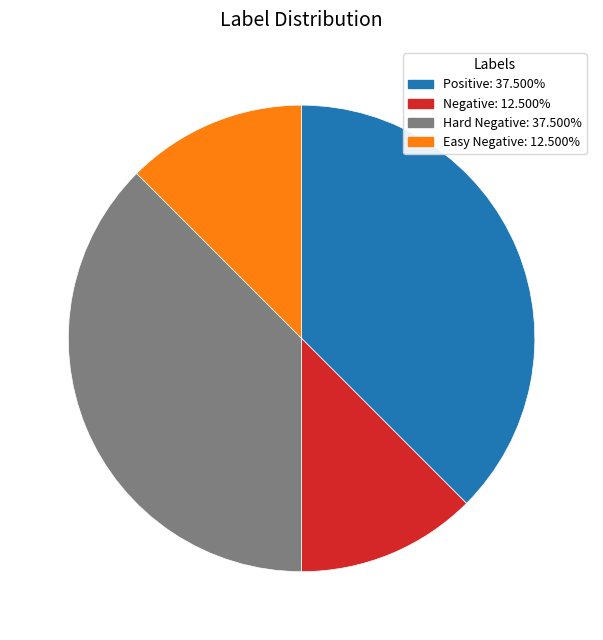

Is there a majority slice in this chart?

No